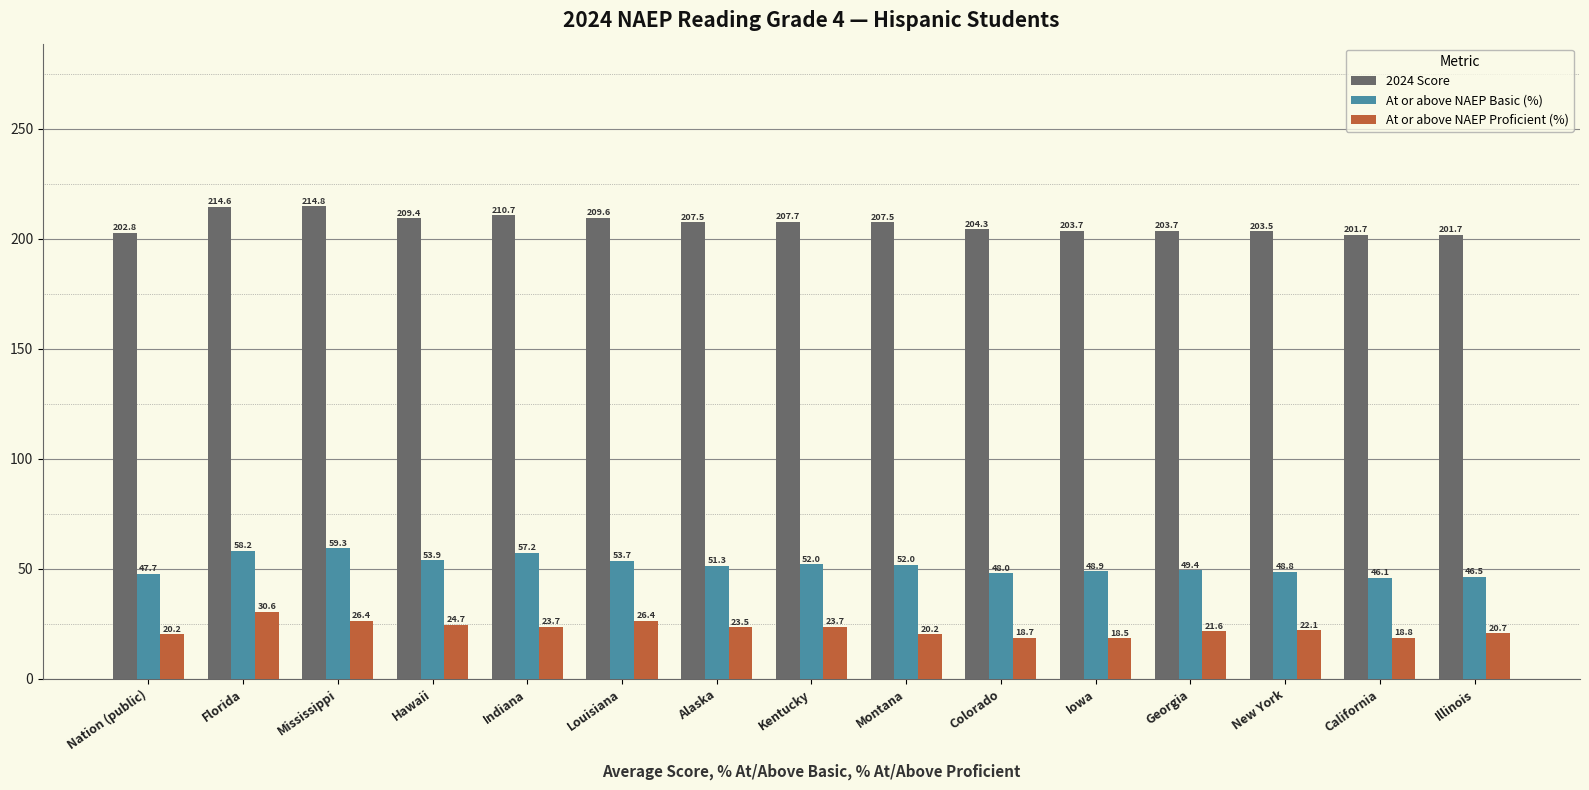

What is the label of the 15th bar from the left?

Illinois